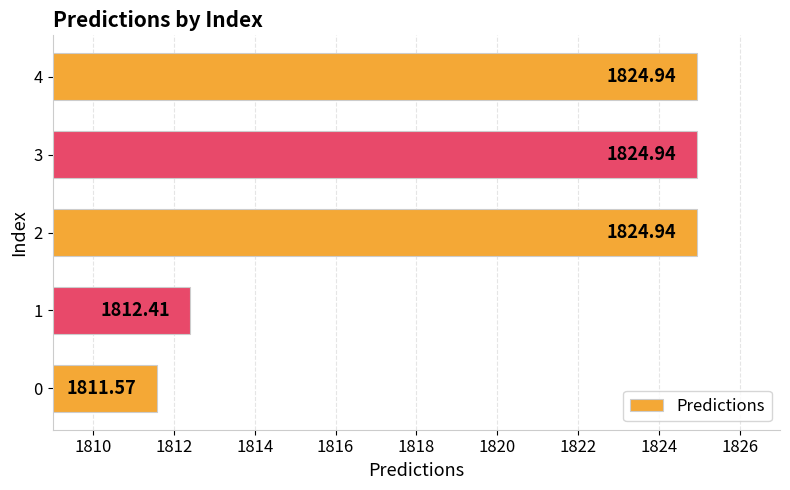

Which has a higher value, 0 or 4?

4